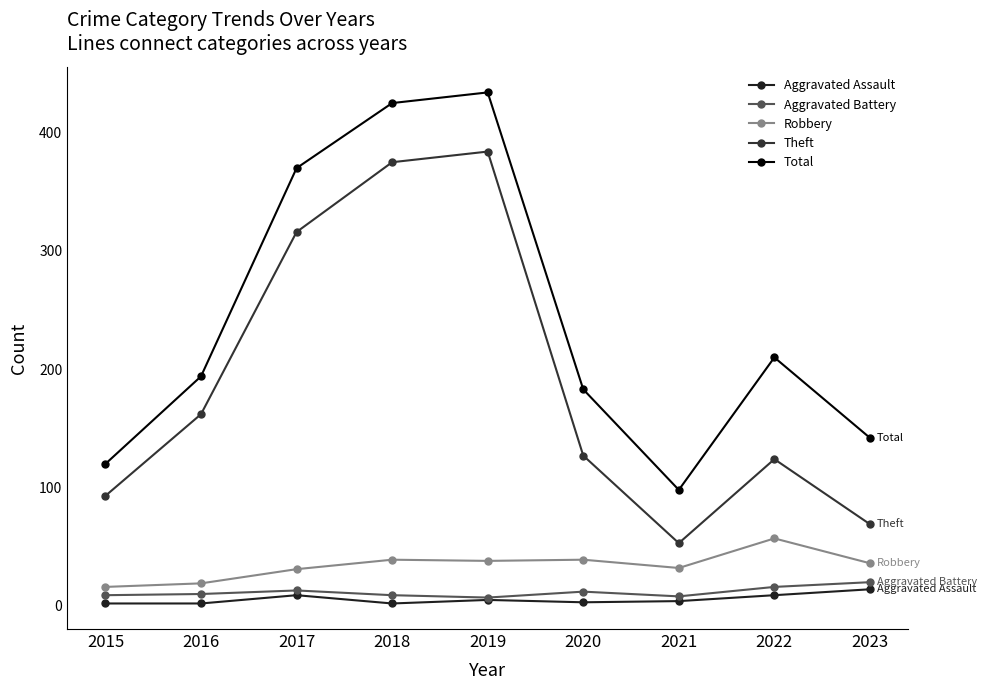

What is the difference between the maximum and minimum values in the Robbery series?

41